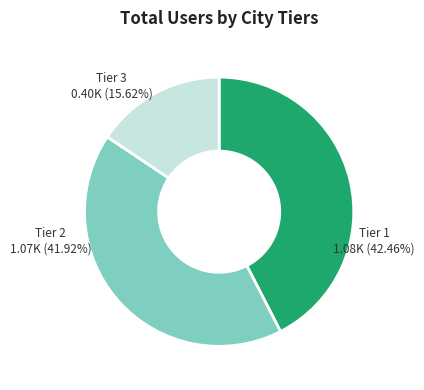

Which slice is the smallest?

Tier 3